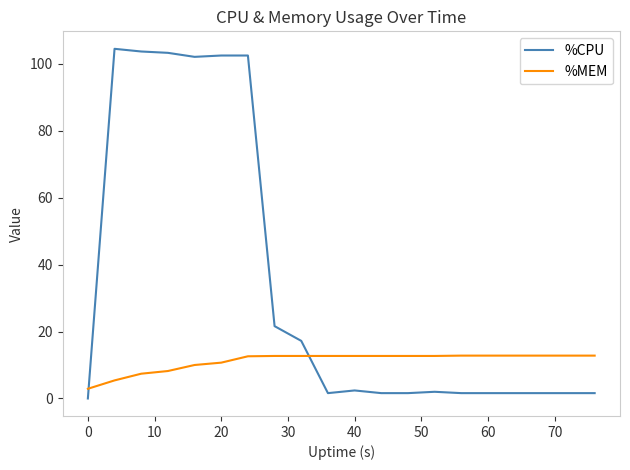

List the series in order of their peak value, highest first.

%CPU, %MEM